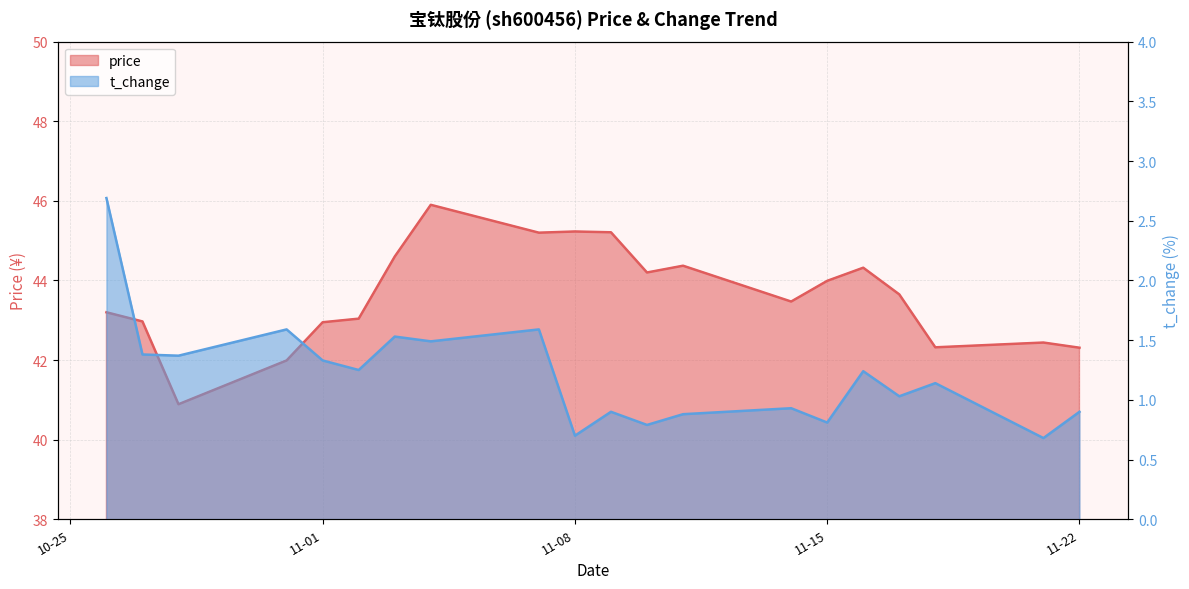

True or false: t_change has more than 2 interior local peaks.

True